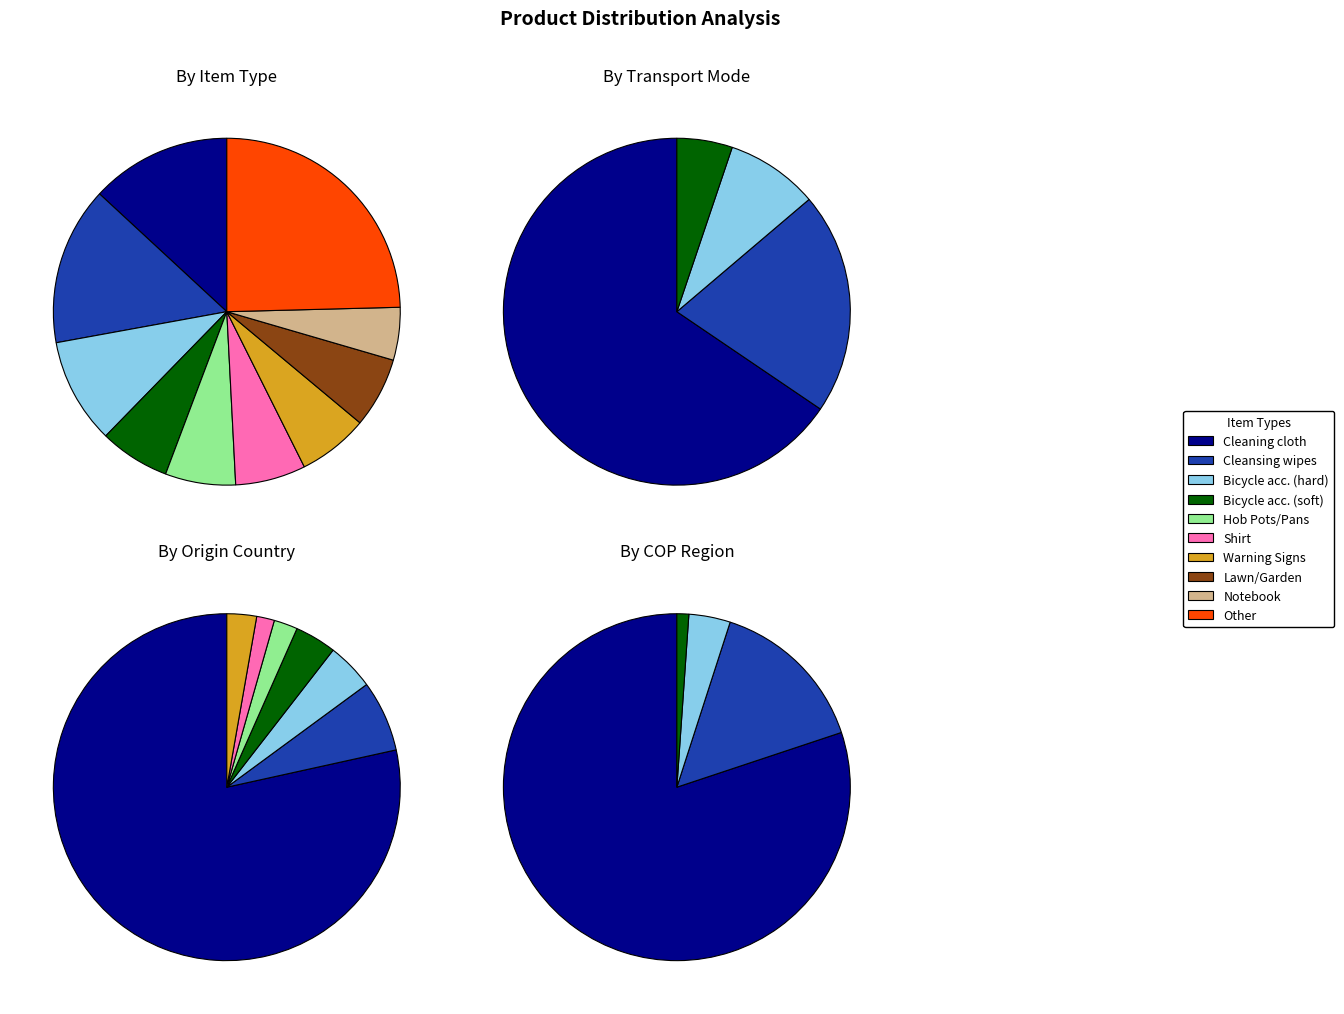

True or false: United States accounts for 1% of the total.

False